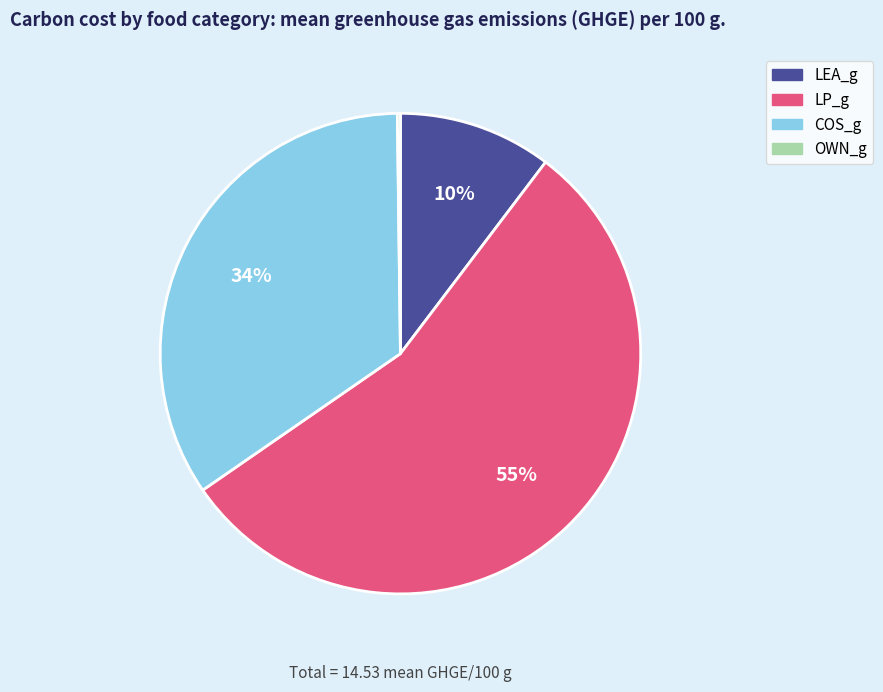

To the nearest percent, what is the average slice percentage?

25%